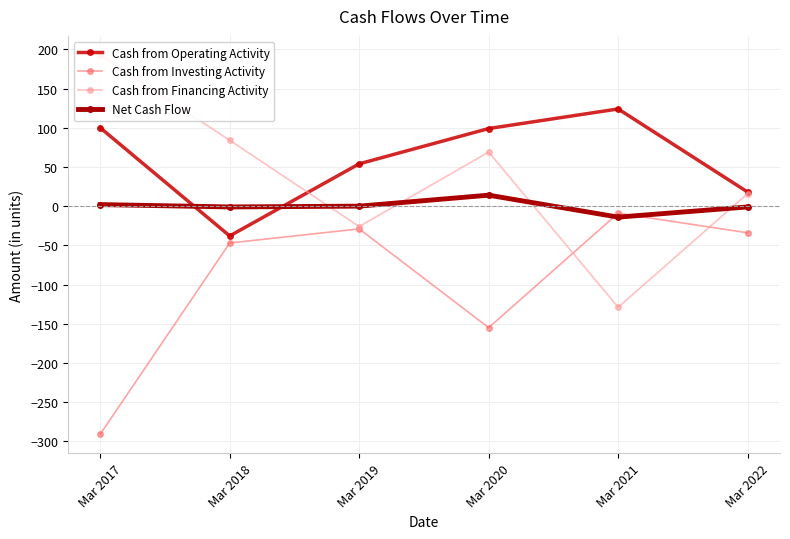

At which category is the sum across all series the highest?

Mar 2020